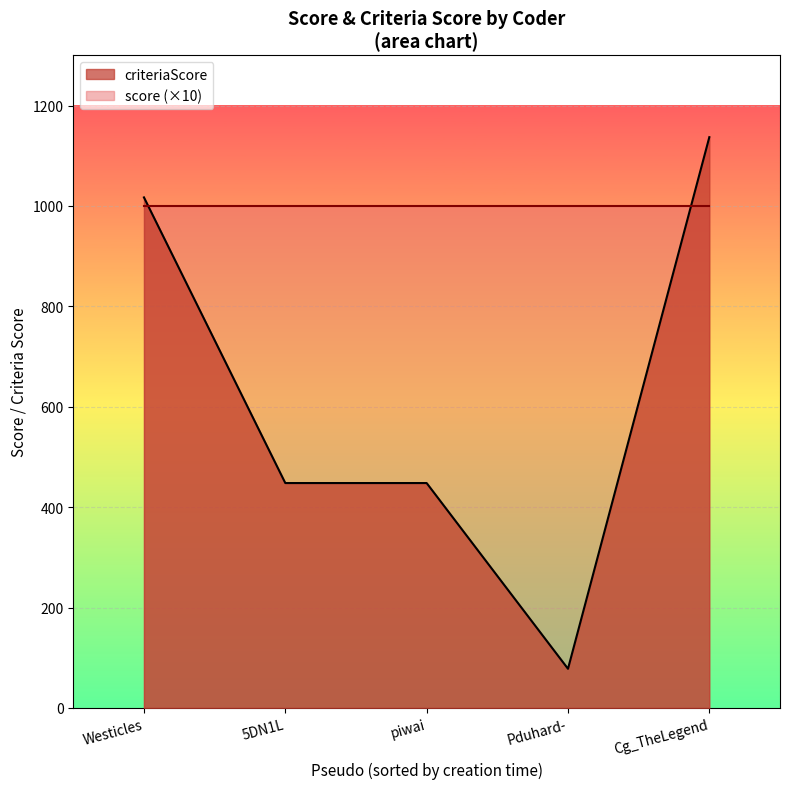

At Cg_TheLegend, list the series in order from smallest to largest.

score (×10), criteriaScore